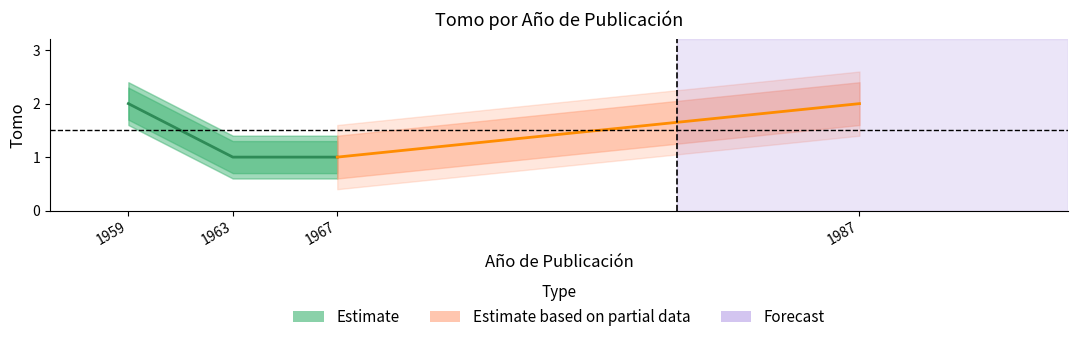

Reading left to right, what are all the values shown in this chart?

1959=2	1963=1	1967=1	1987=2